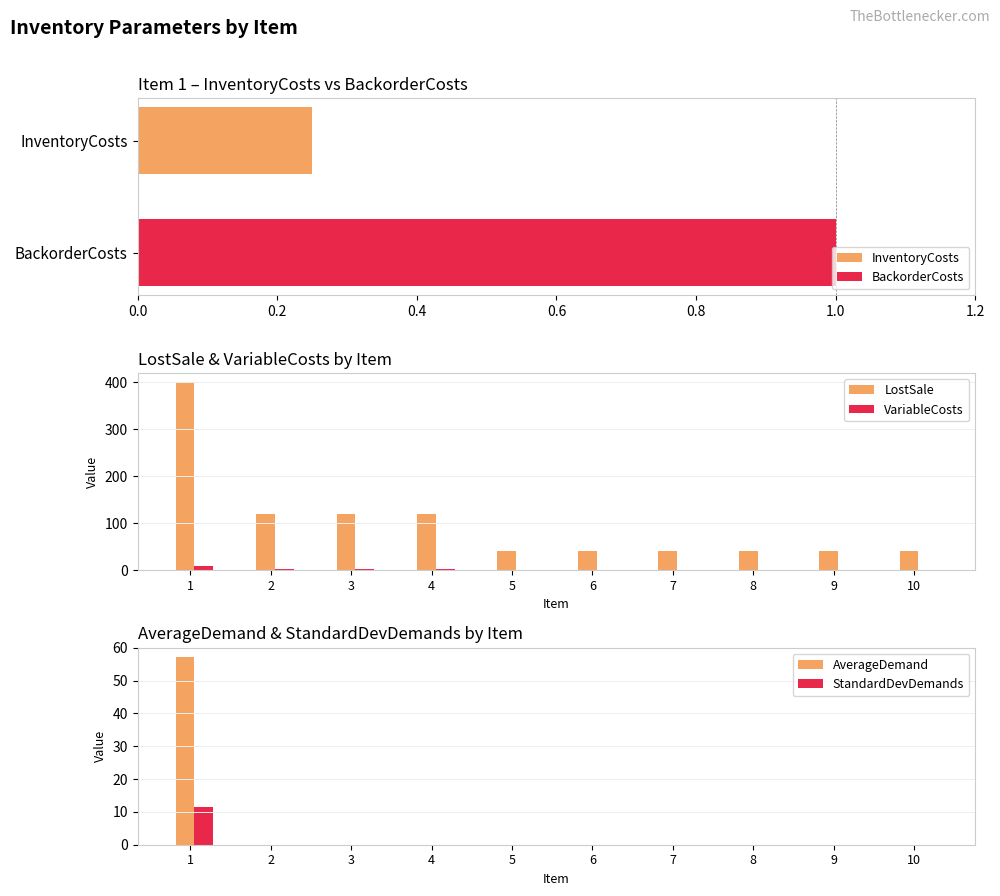

The value of AverageDemand at 4 is 0.0. True or false?

True